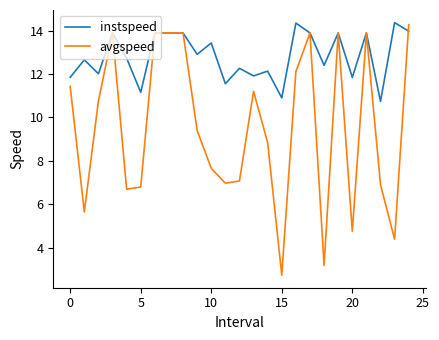

Which series has the widest spread of values?

avgspeed